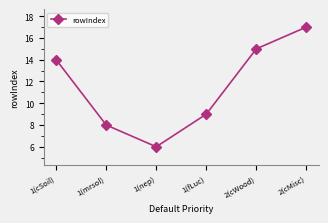

How many interior local valleys (lower than both neighbors) does the data have?

1